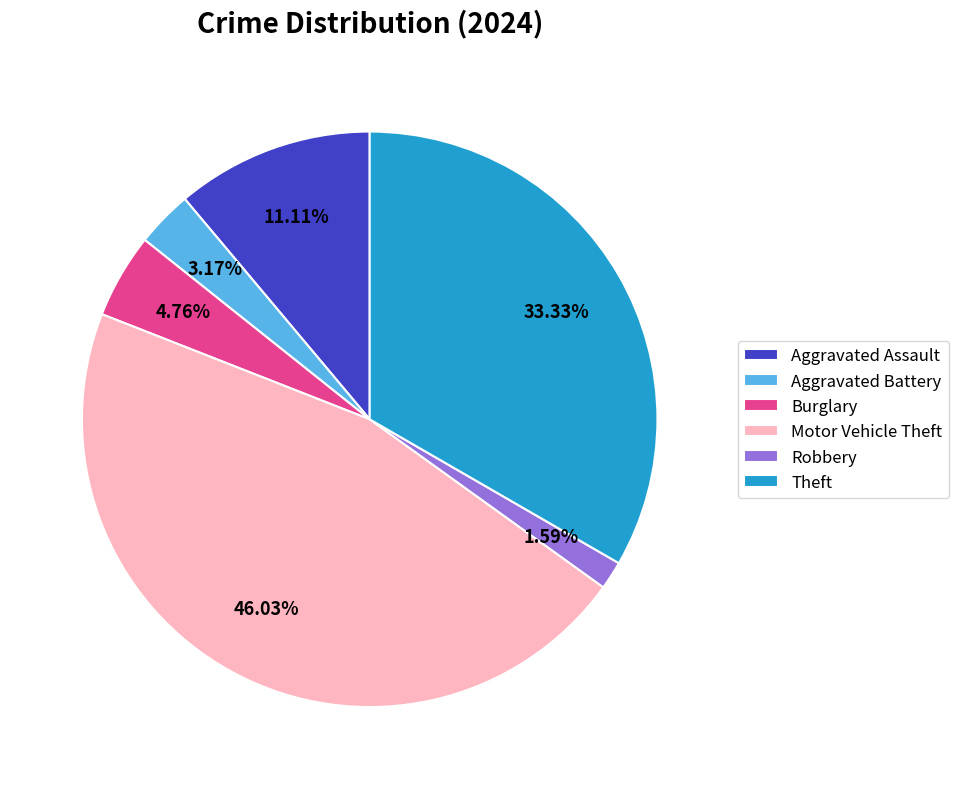

To the nearest percent, what is the combined percentage of Aggravated Assault and Aggravated Battery?

14%